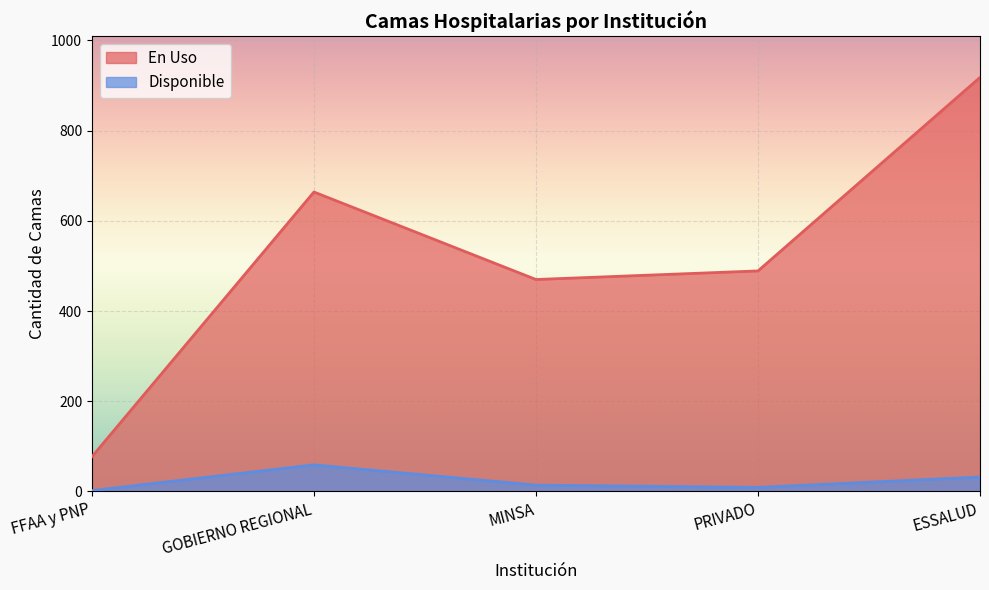

At which category does Disponible reach its first local peak?

GOBIERNO REGIONAL